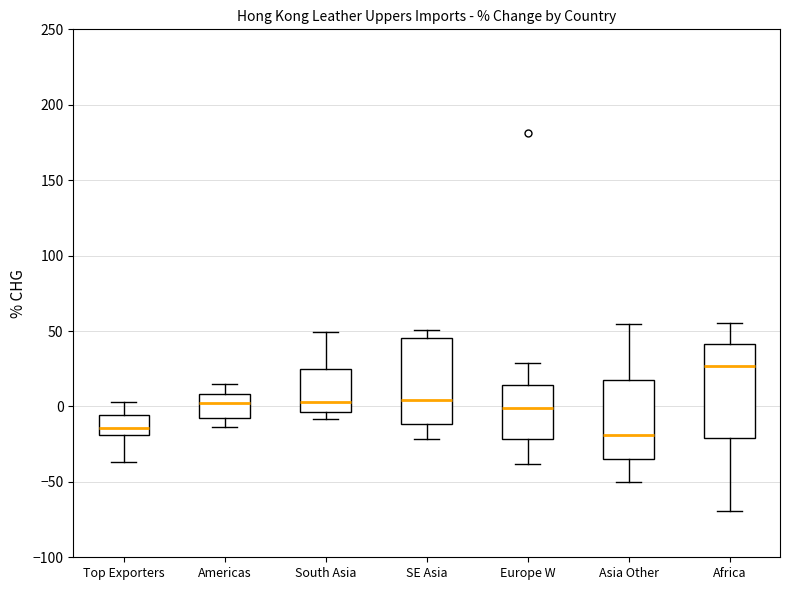

Which box is the tallest, from its lower edge to its upper edge?

Africa